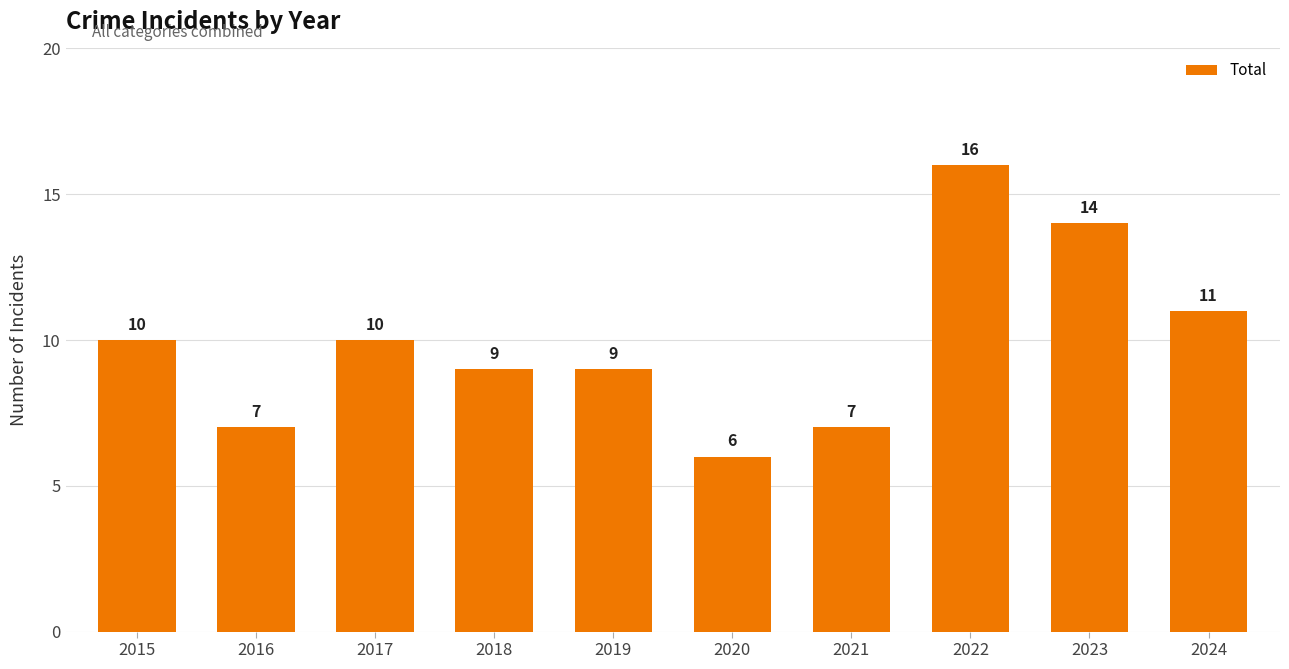

How many bars are there in total?

10